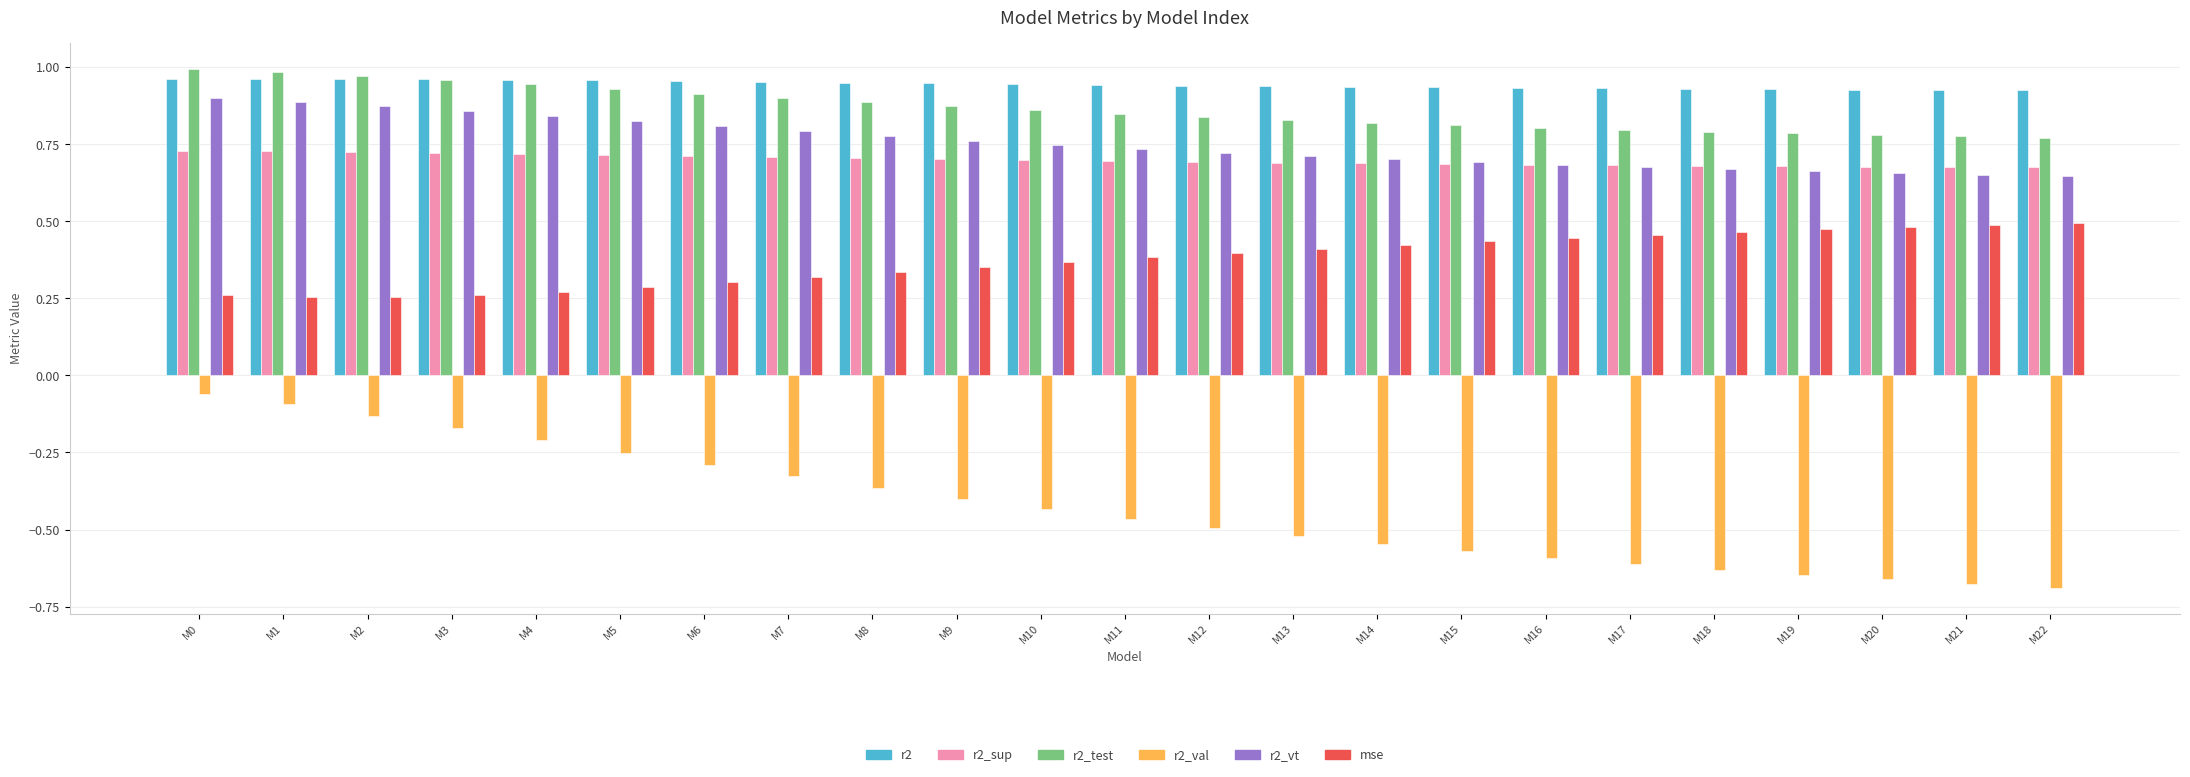

How many series are shown in this chart?

6